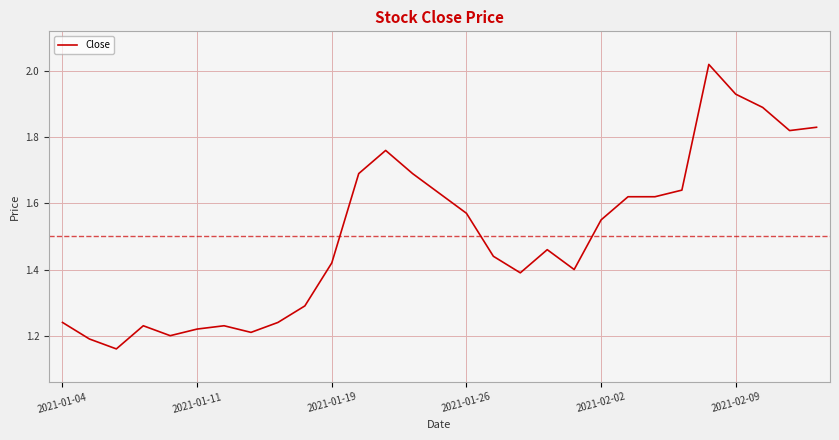

What is the difference between the maximum and minimum values?

0.9